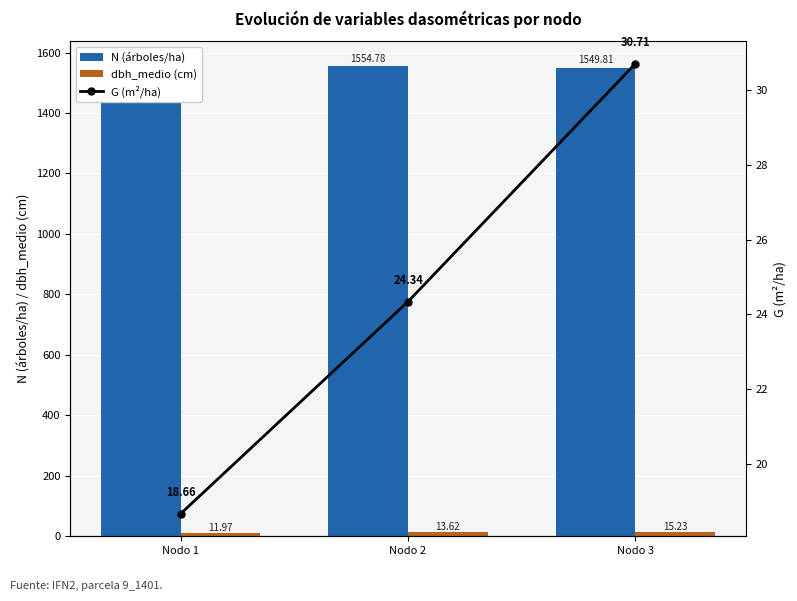

What is the value of the G (m²/ha) bar at the 2nd from the left?

24.3